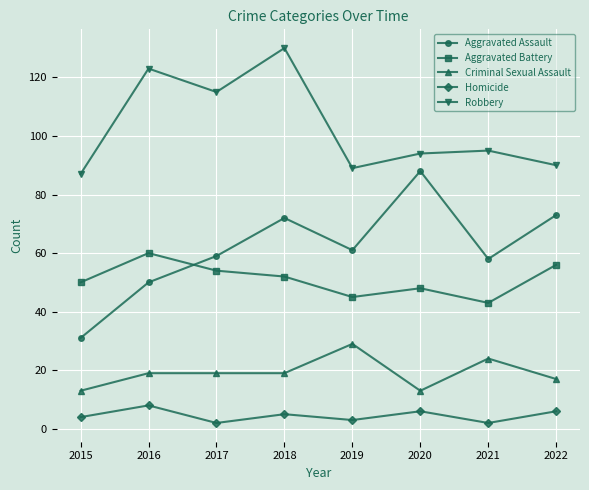

What is the smallest value displayed?

2